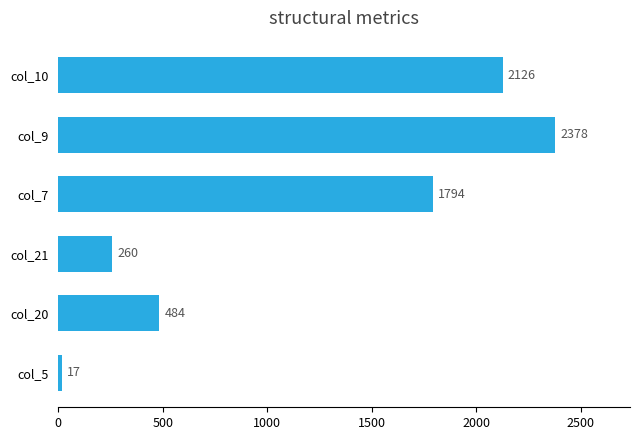

The chart shows a value of 484 at col_20. True or false?

True